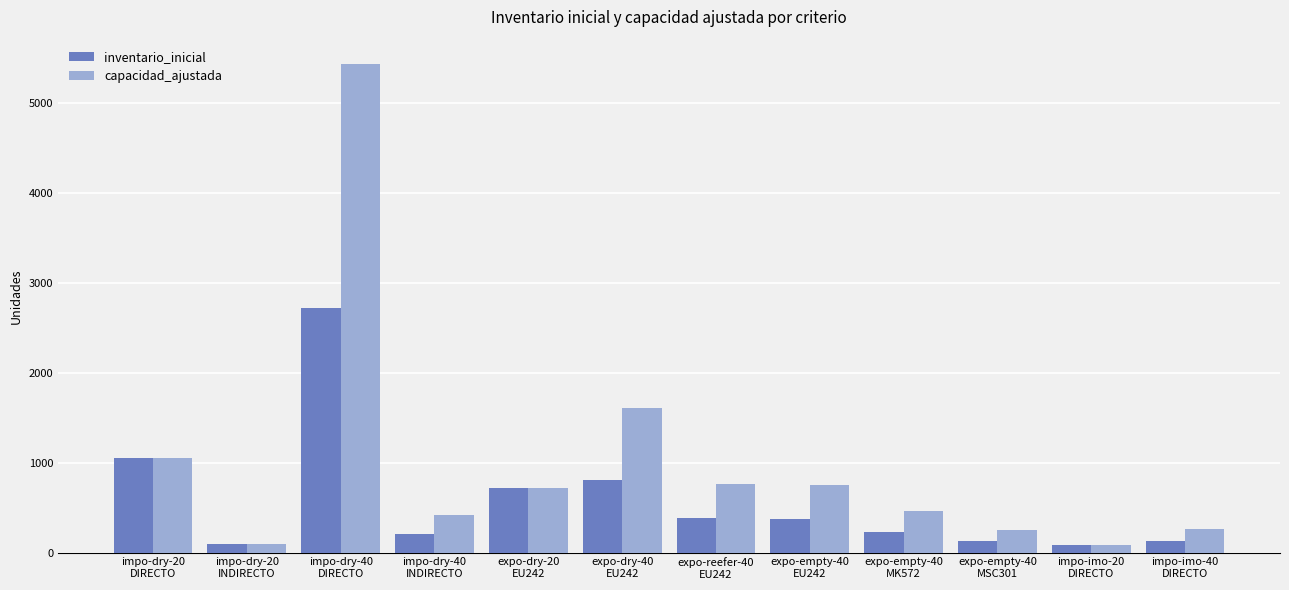

Which series has the largest total across all categories?

capacidad_ajustada